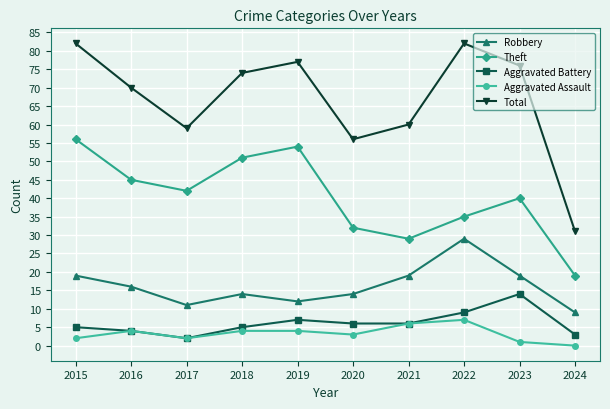

Does the chart display data point markers on the line(s)?

Yes